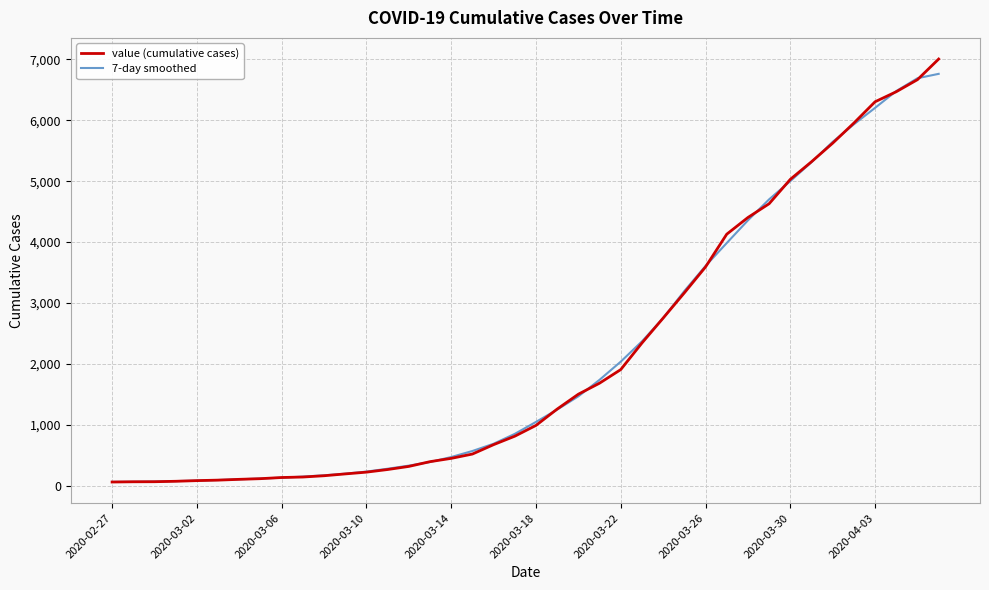

Which series has the widest spread of values?

value (cumulative cases)